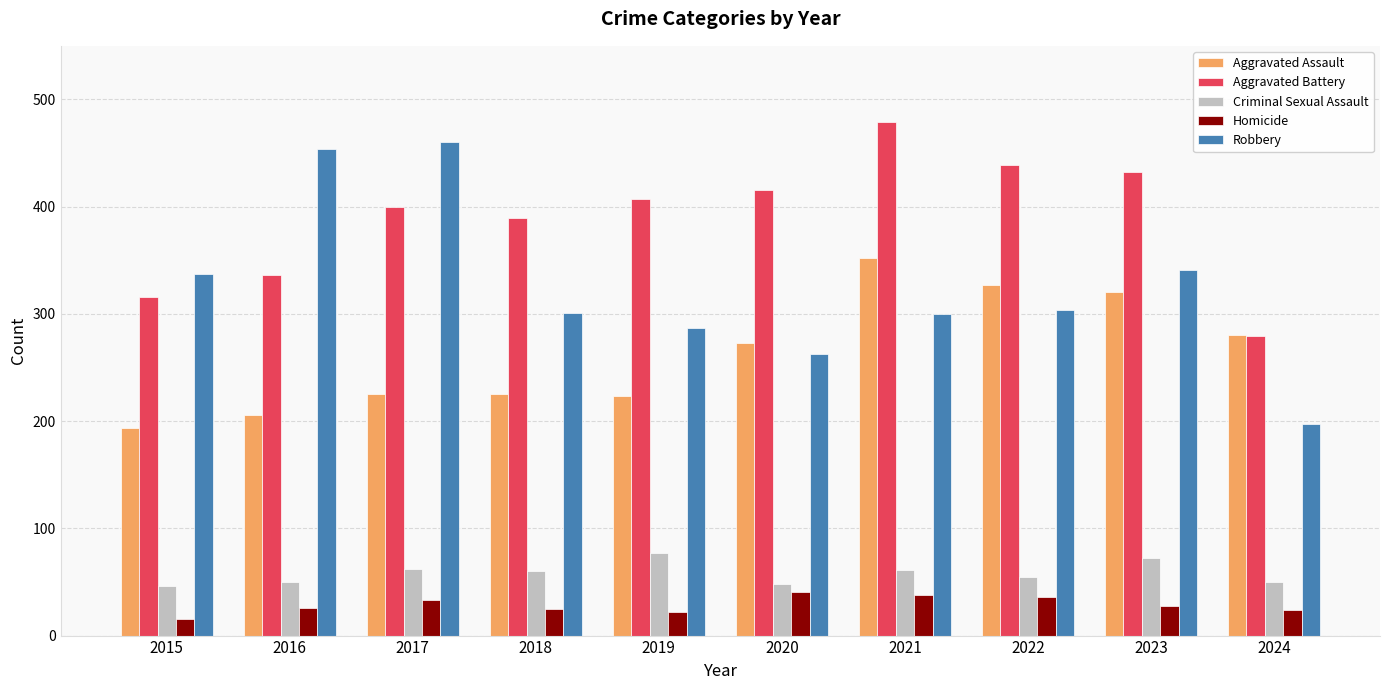

What is the difference between the highest and lowest values at 2017?

427